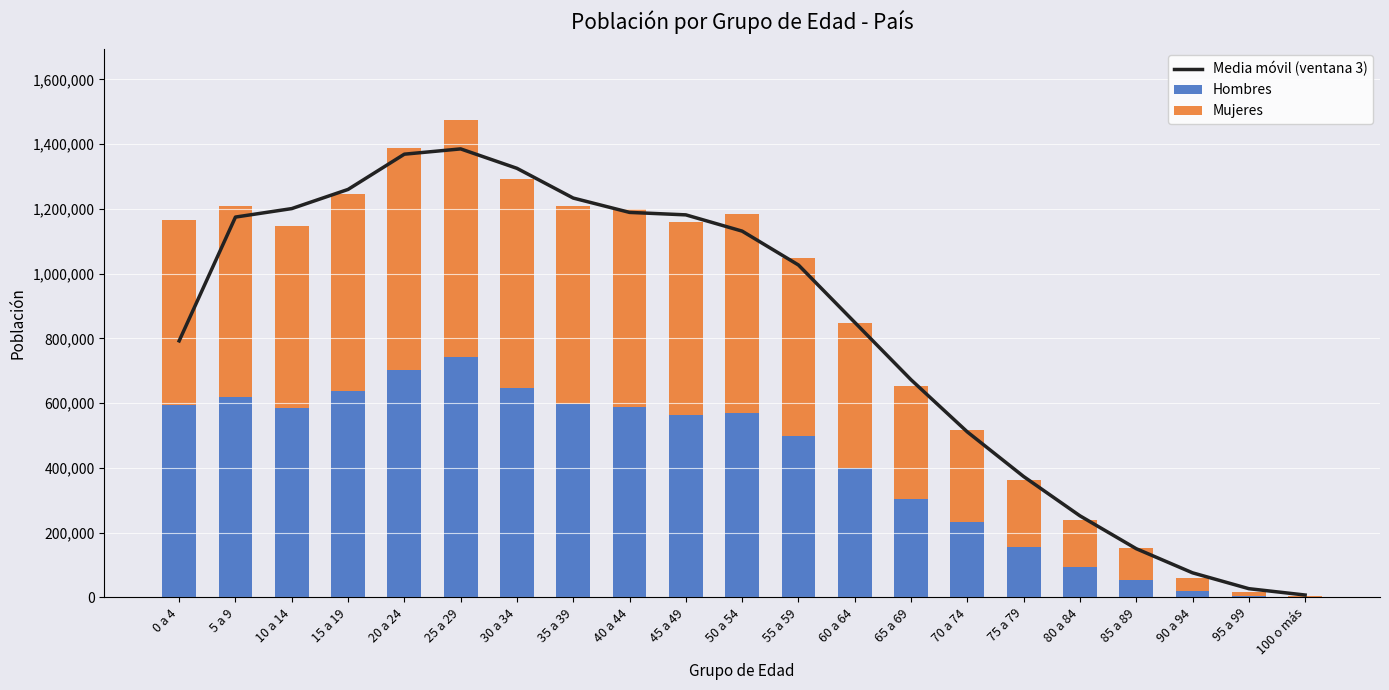

Count the number of categories in the chart.

21